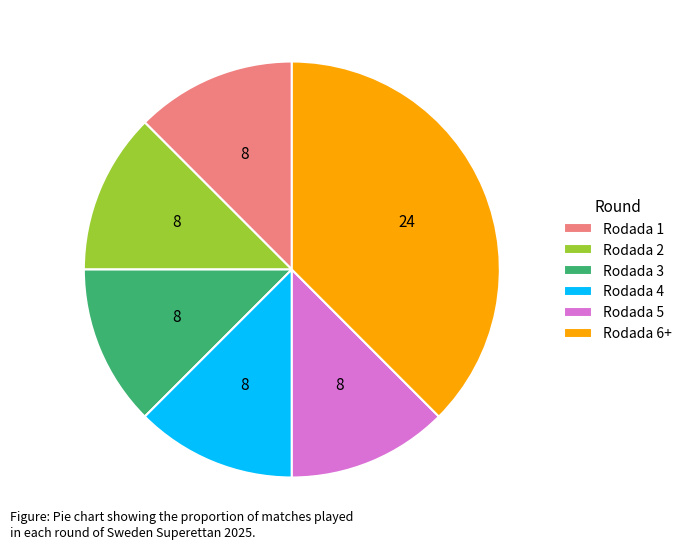

How many slices are in this pie chart?

6